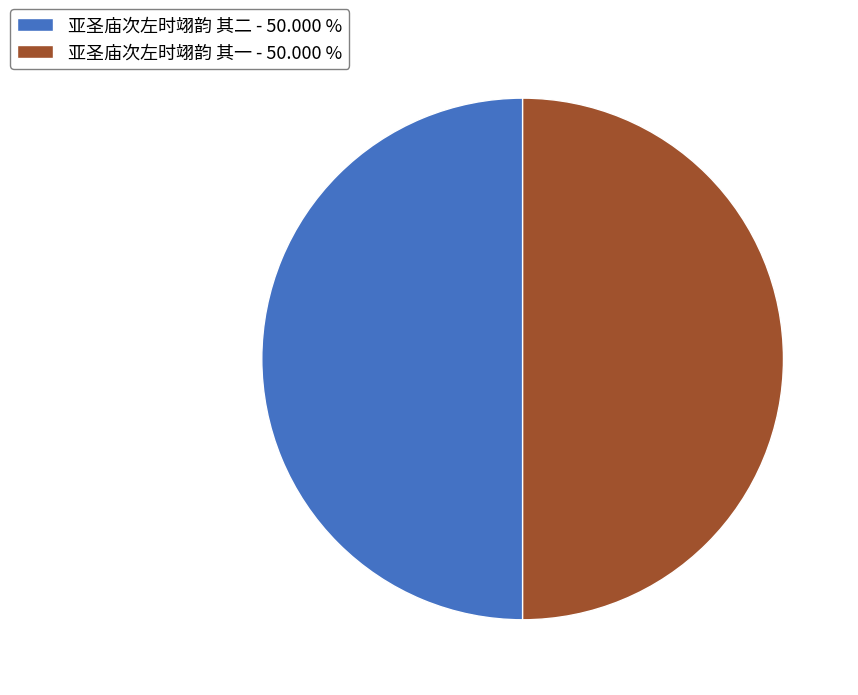

Approximately how many times larger is the value at 亚圣庙次左时翊韵 其二 - 50.000 % compared to 亚圣庙次左时翊韵 其一 - 50.000 %?

1.0